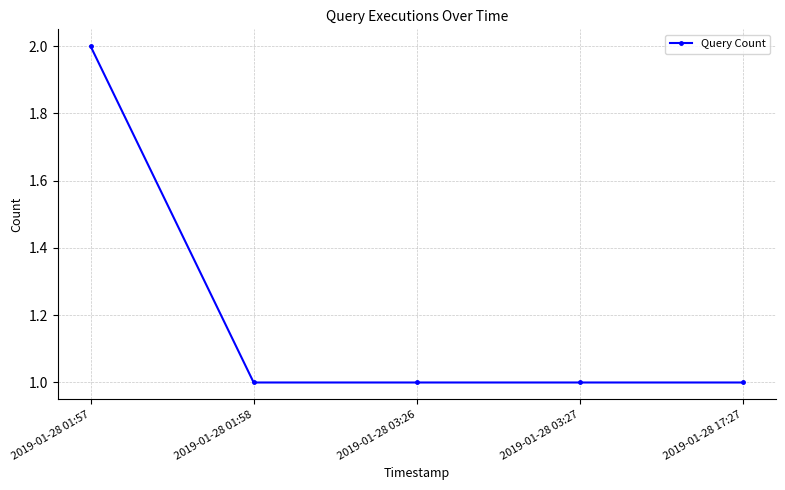

What is the minimum value shown in the chart?

1